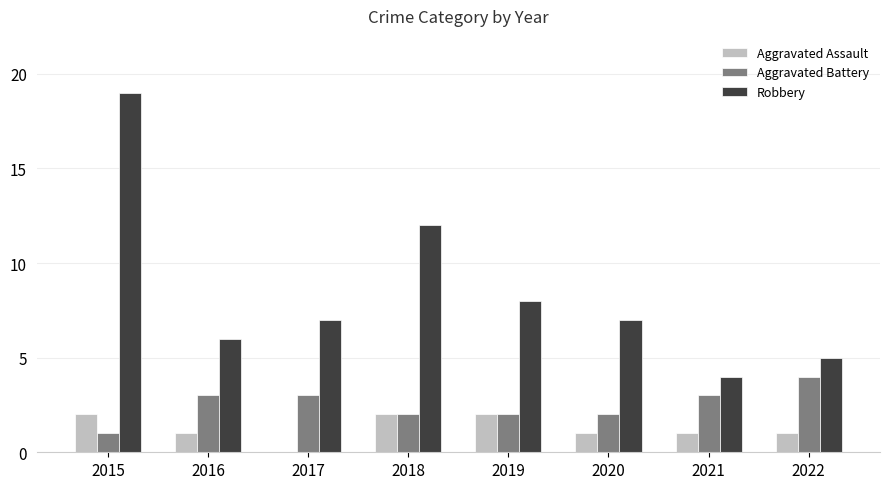

What is the sum of the Robbery values at 2022 and 2021?

9